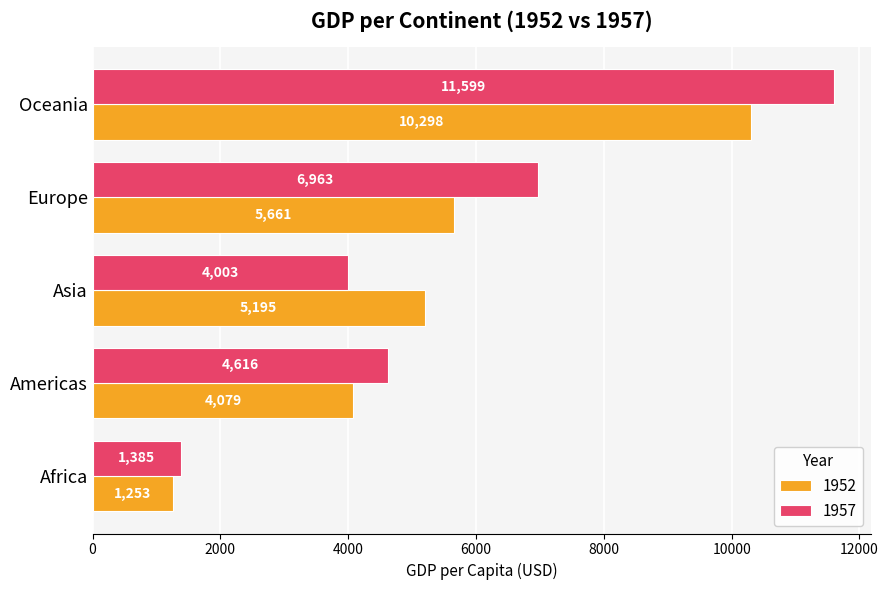

Which series has the largest total across all categories?

1957